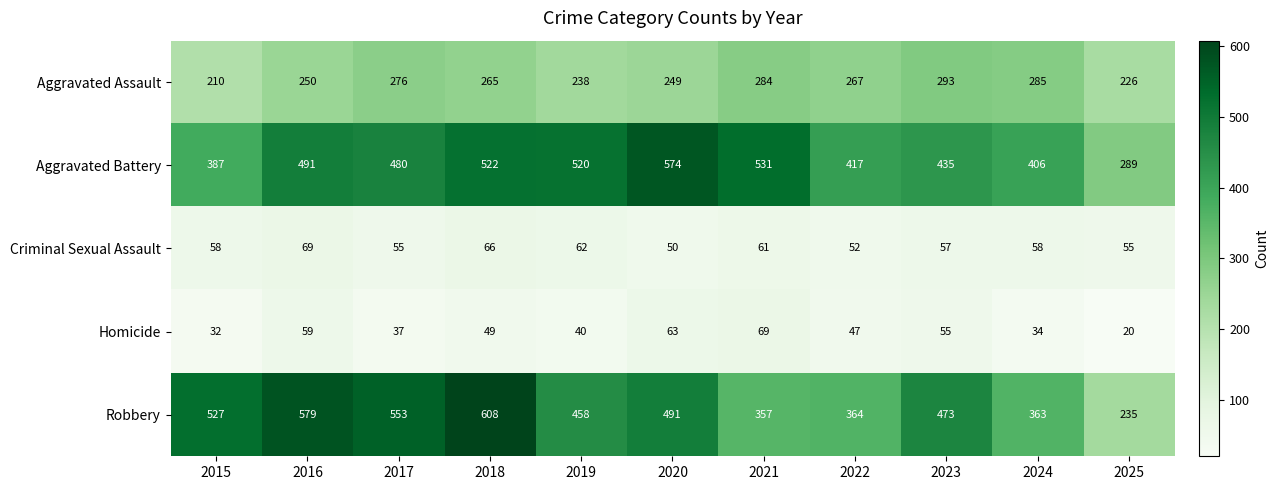

What is the difference between the Aggravated Assault values at 2023 and 2022?

26